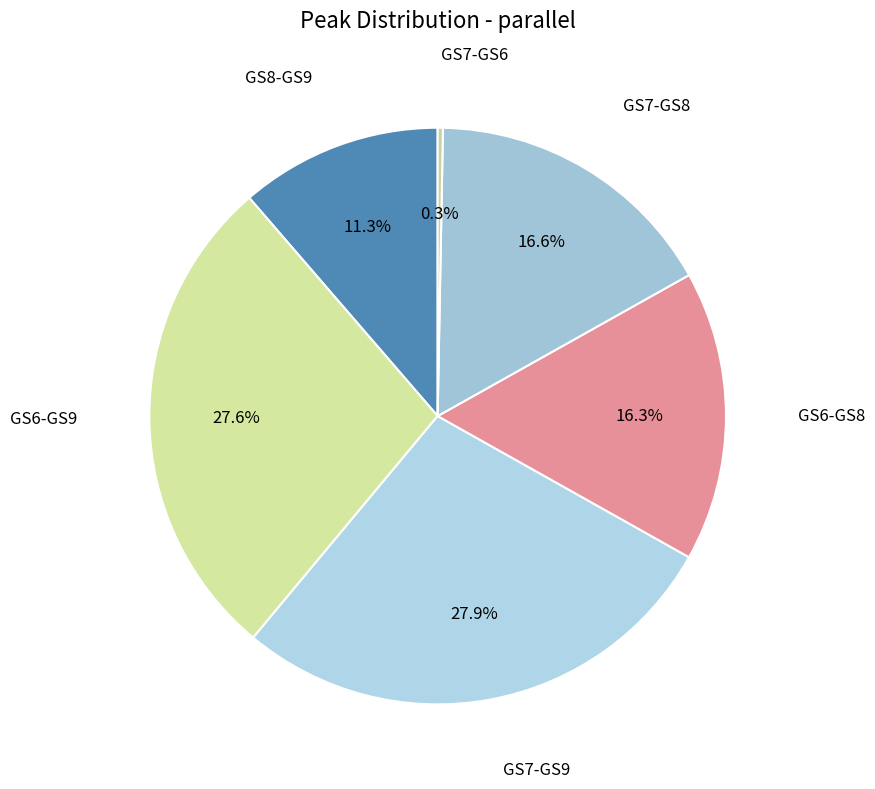

Count the number of slices in the pie.

6